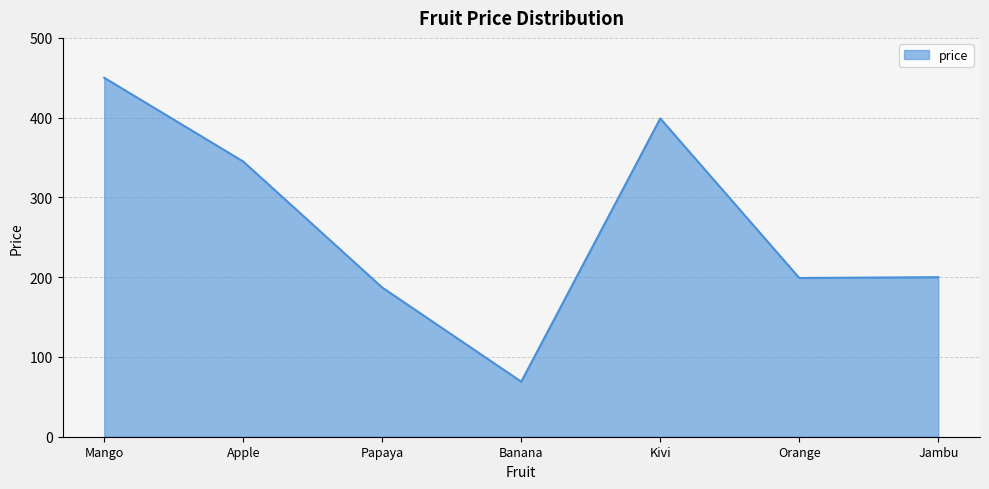

True or false: the data shows 43 at Jambu.

False